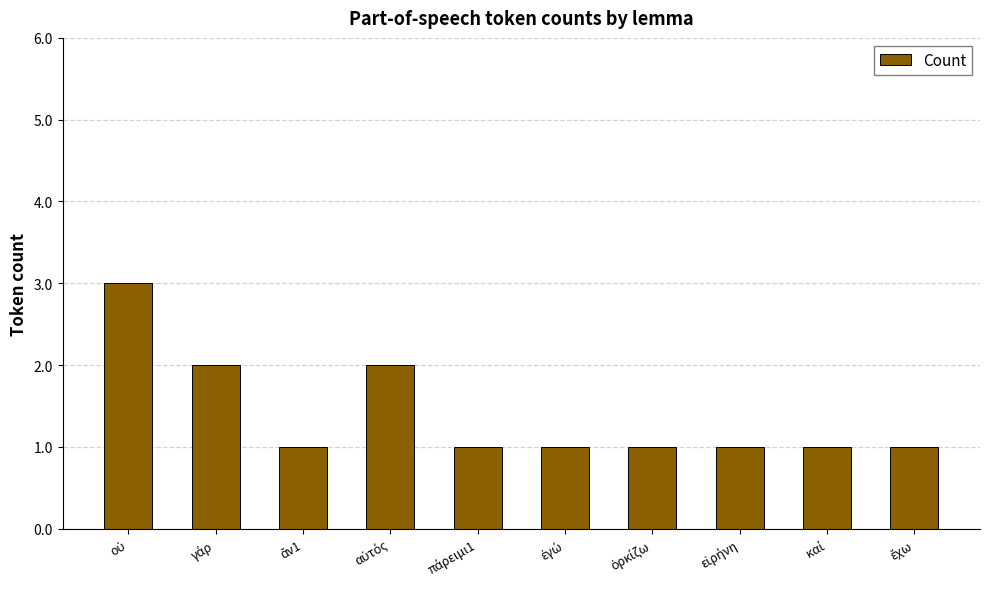

What is the greatest value displayed?

3